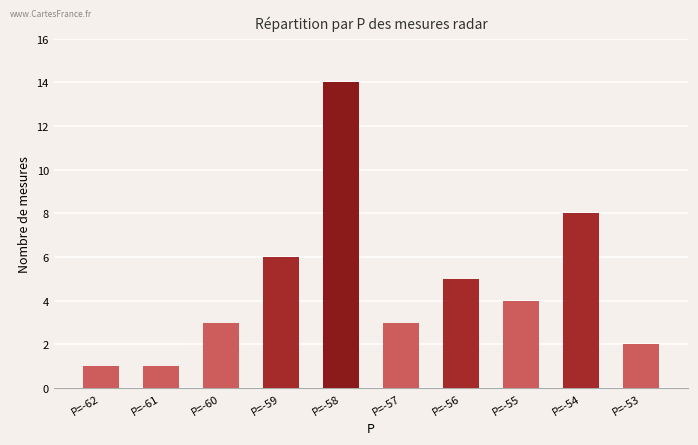

What is the value of the 2nd bar from the left?

1